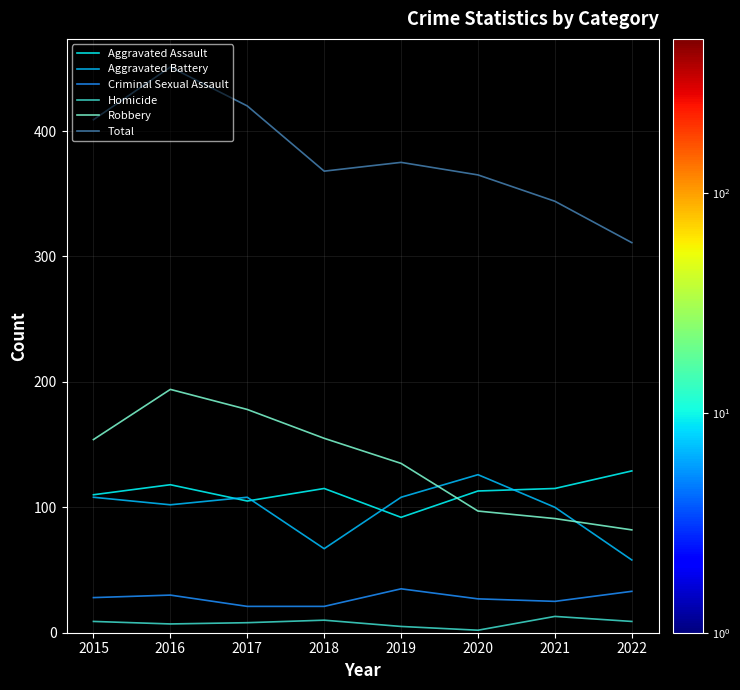

At which category is the sum across all series the highest?

2016